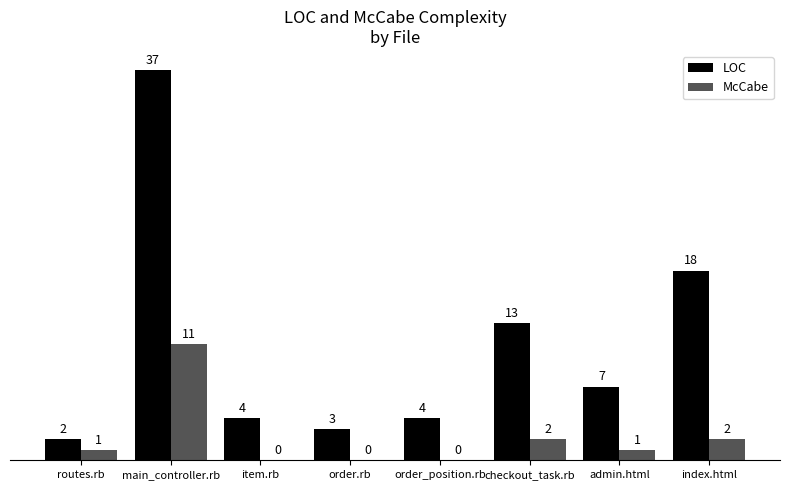

At which label is LOC closest to 19?

index.html